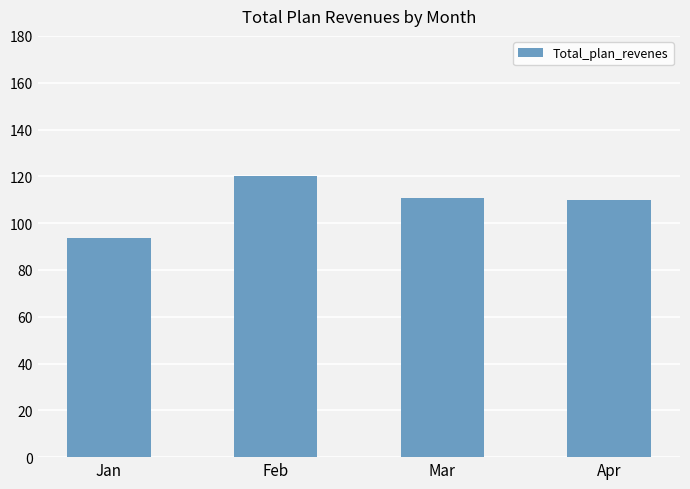

True or false: the data shows 120.1 at Feb.

True